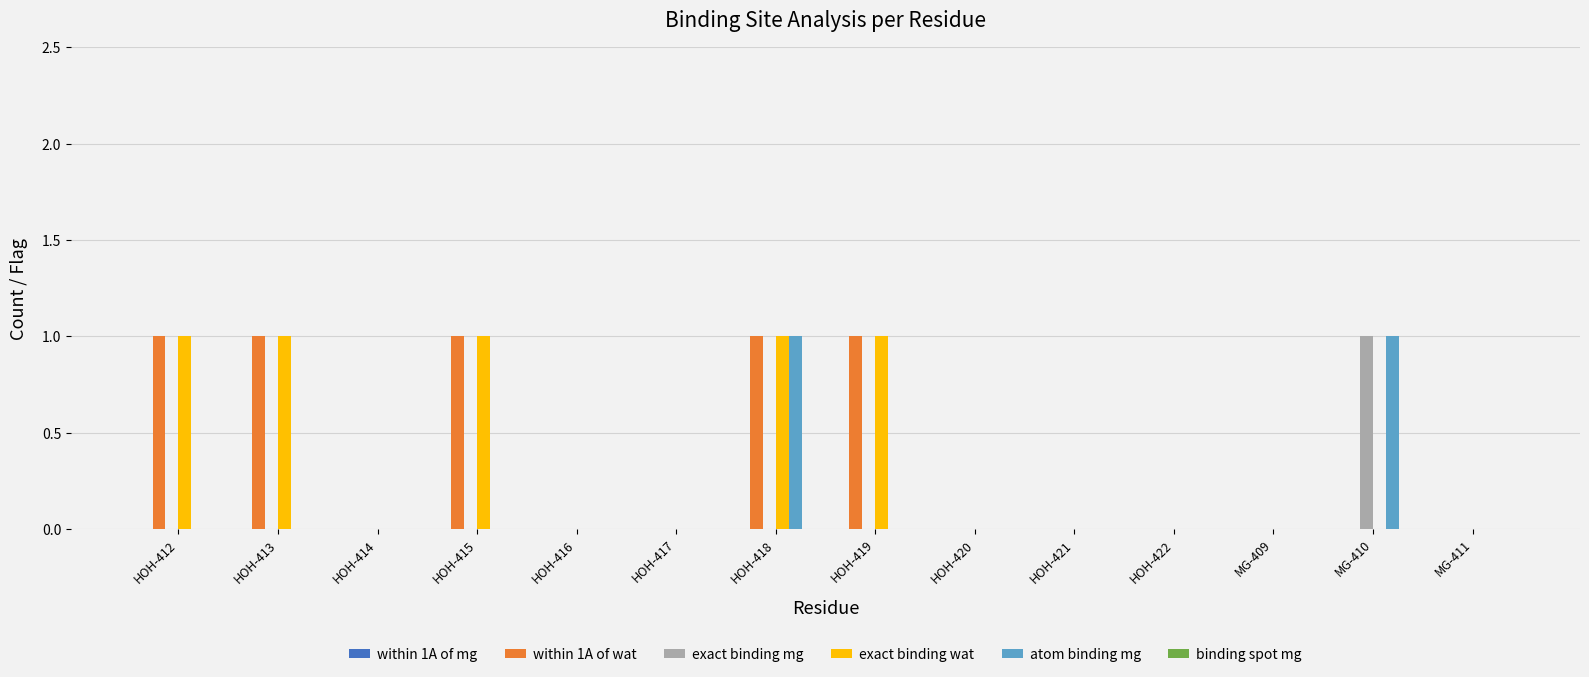

At which category is the sum across all series the highest?

HOH-418